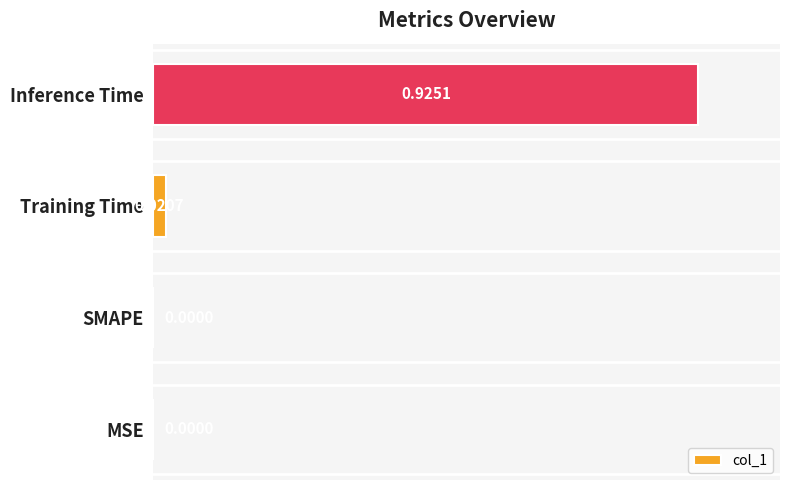

At which category does the chart reach its peak across all series?

Inference Time